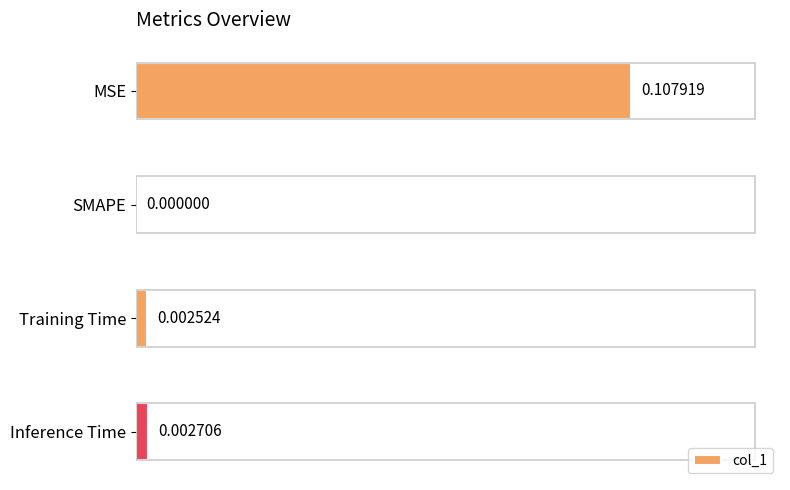

Which has a higher value, MSE or Inference Time?

MSE